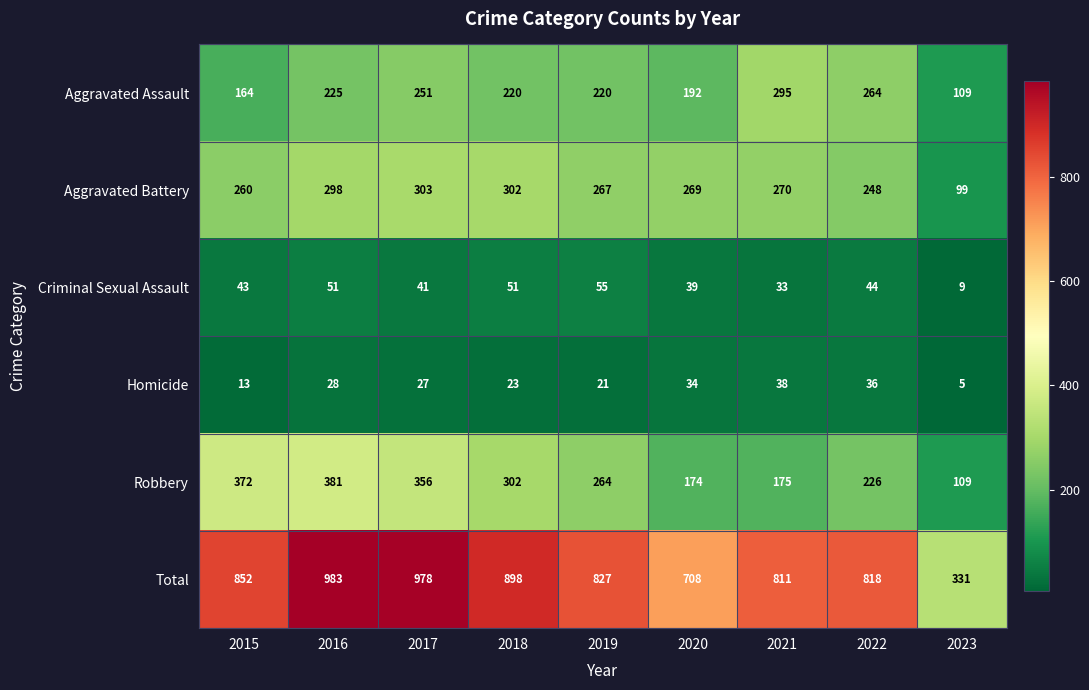

At which category is the sum across all series the highest?

2016